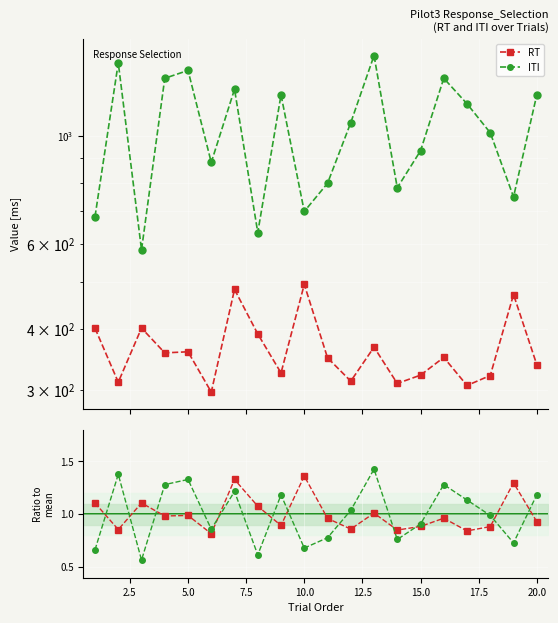

Reading left to right, what are all the values shown in this chart?

RT: 402.2	311.4	402.6	357.9	359.7	297.1	483.5	391.5	325.3	495.2	349.6	312.9	367.7	309.5	322.0	350.2	306.5	321.4	472.0	338.4
ITI: 683.3	1416.7	583.3	1316.7	1366.7	883.3	1250.0	633.3	1216.7	700.0	800.0	1066.7	1466.7	783.3	933.3	1316.7	1166.7	1016.7	750.0	1216.7
RT / mean: 1.1	0.9	1.1	1.0	1.0	0.8	1.3	1.1	0.9	1.4	1.0	0.9	1.0	0.9	0.9	1.0	0.8	0.9	1.3	0.9
ITI / mean: 0.7	1.4	0.6	1.3	1.3	0.9	1.2	0.6	1.2	0.7	0.8	1.0	1.4	0.8	0.9	1.3	1.1	1.0	0.7	1.2